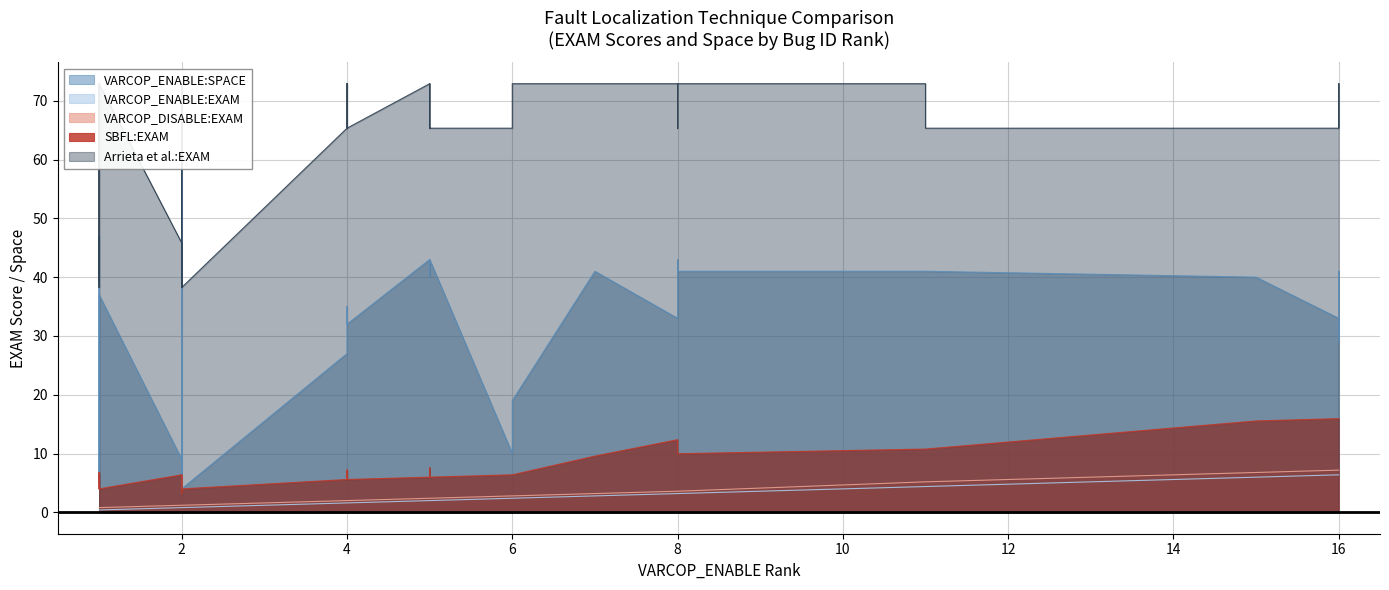

At which category is the sum across all series the highest?

16